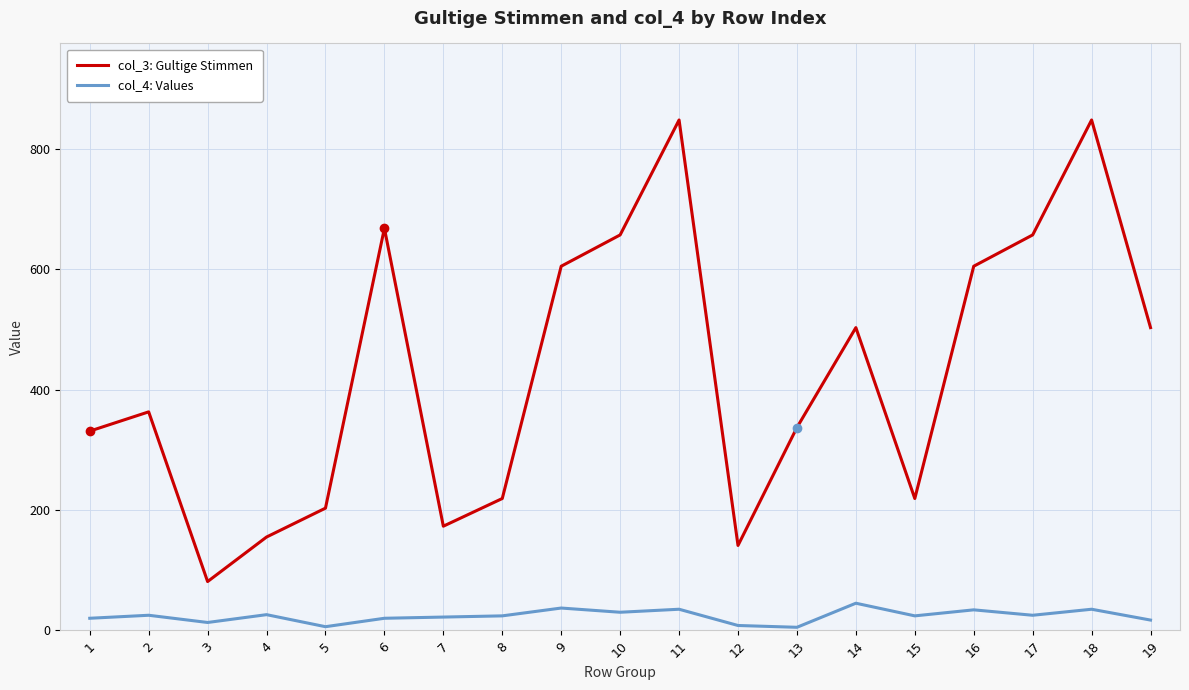

Is it true that col_3: Gultige Stimmen equals 331 at 1?

True